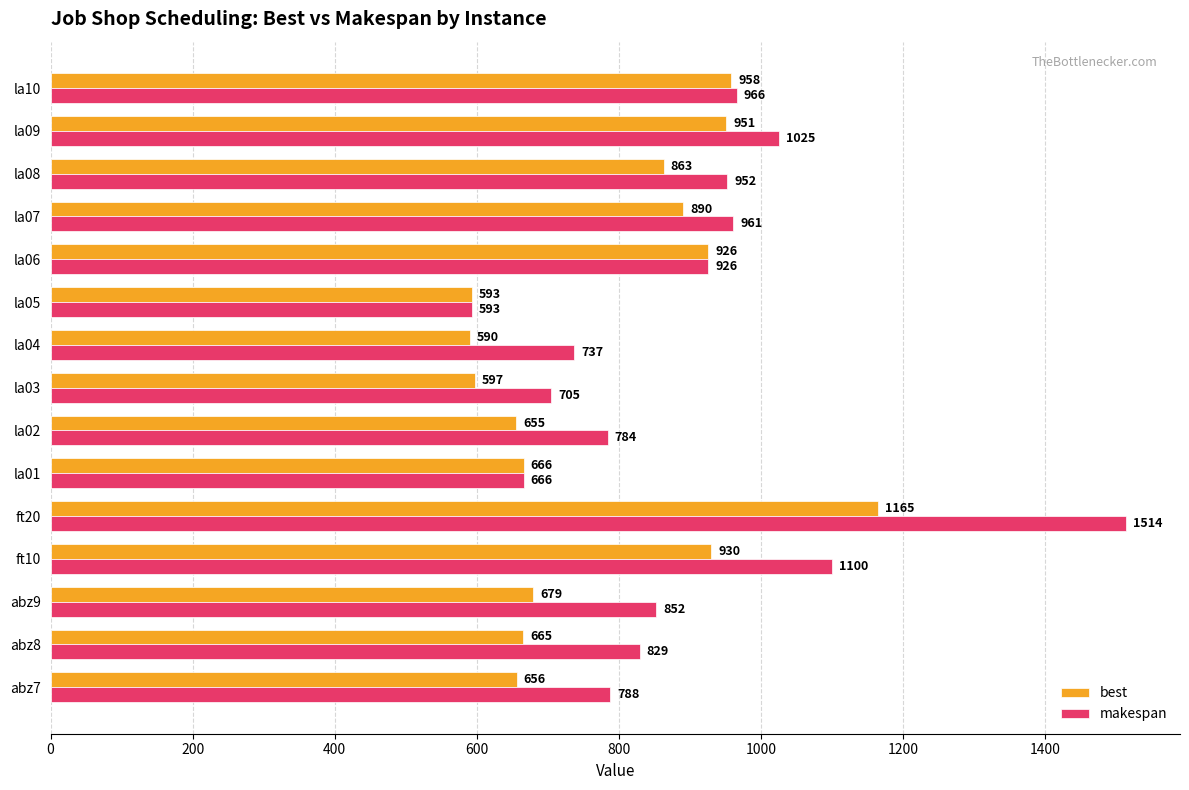

At which label is makespan closest to 1053?

la09